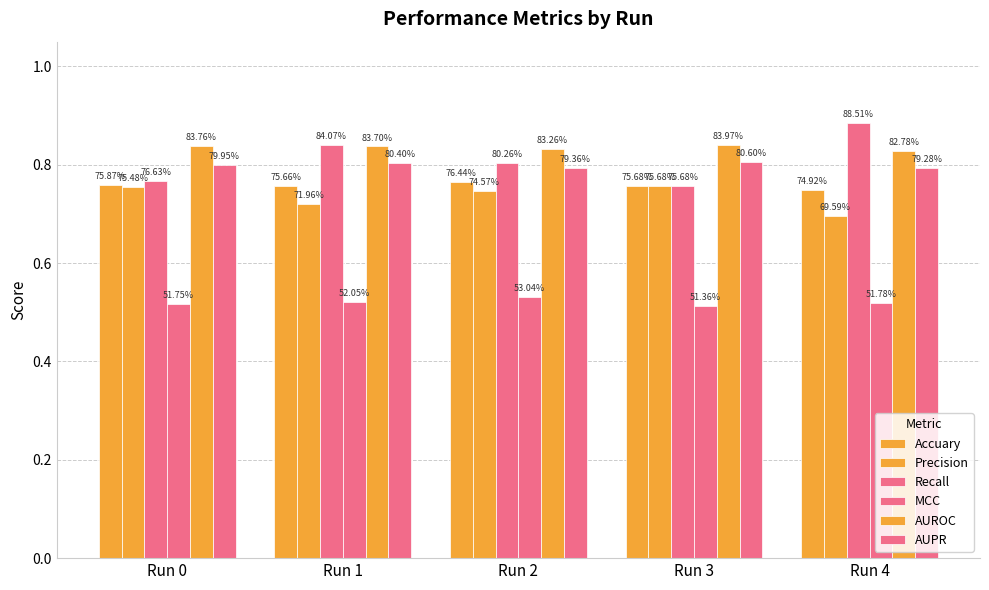

What is the value of the Precision bar at the 1st from the left?

0.8